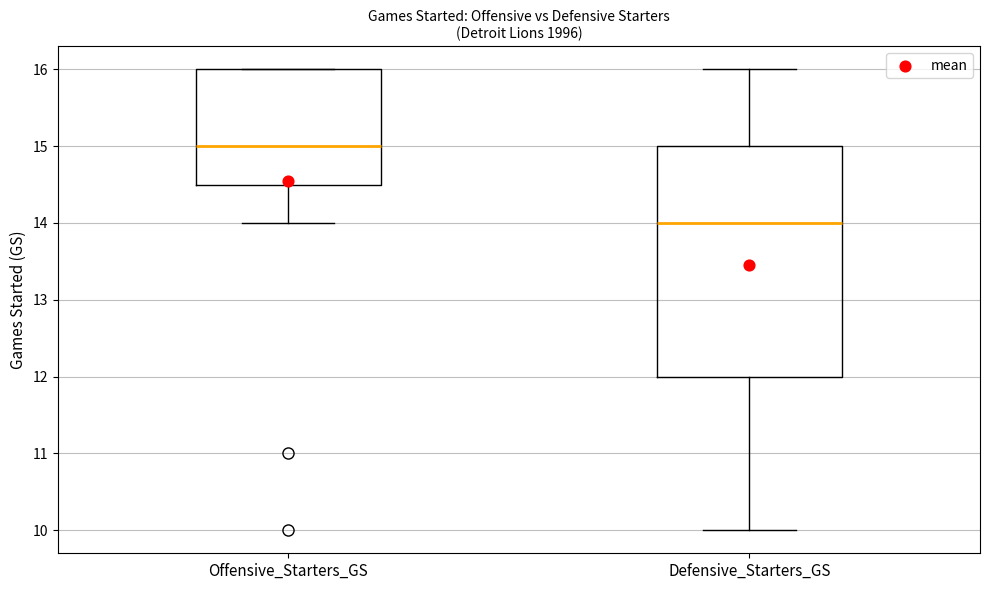

Which box is the tallest, from its lower edge to its upper edge?

Defensive_Starters_GS